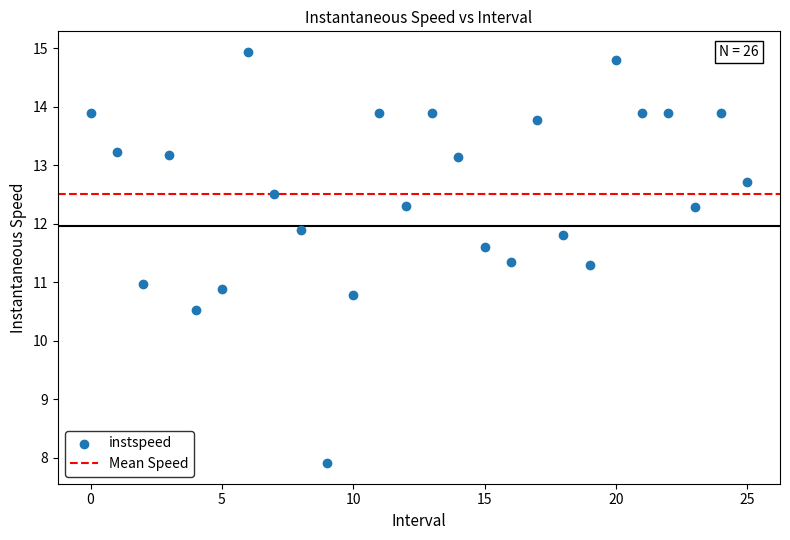

What is the range of Y values (max minus min)?

7.0